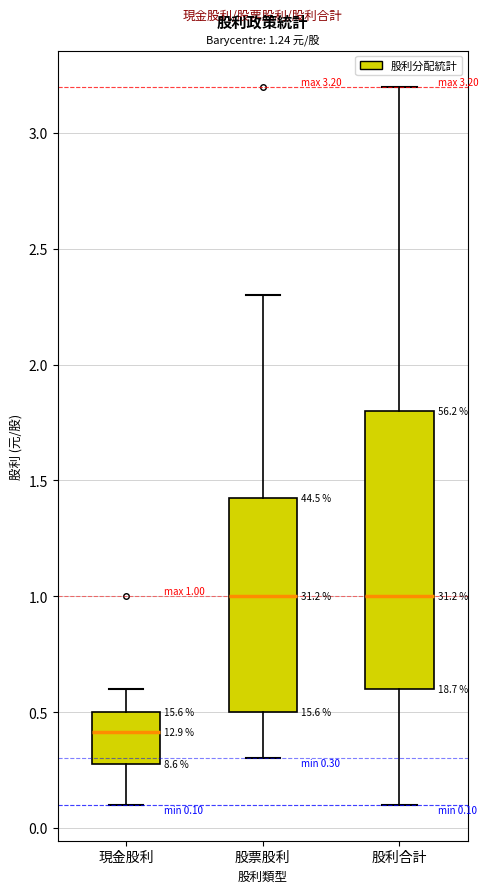

Which box is the tallest, from its lower edge to its upper edge?

股利合計